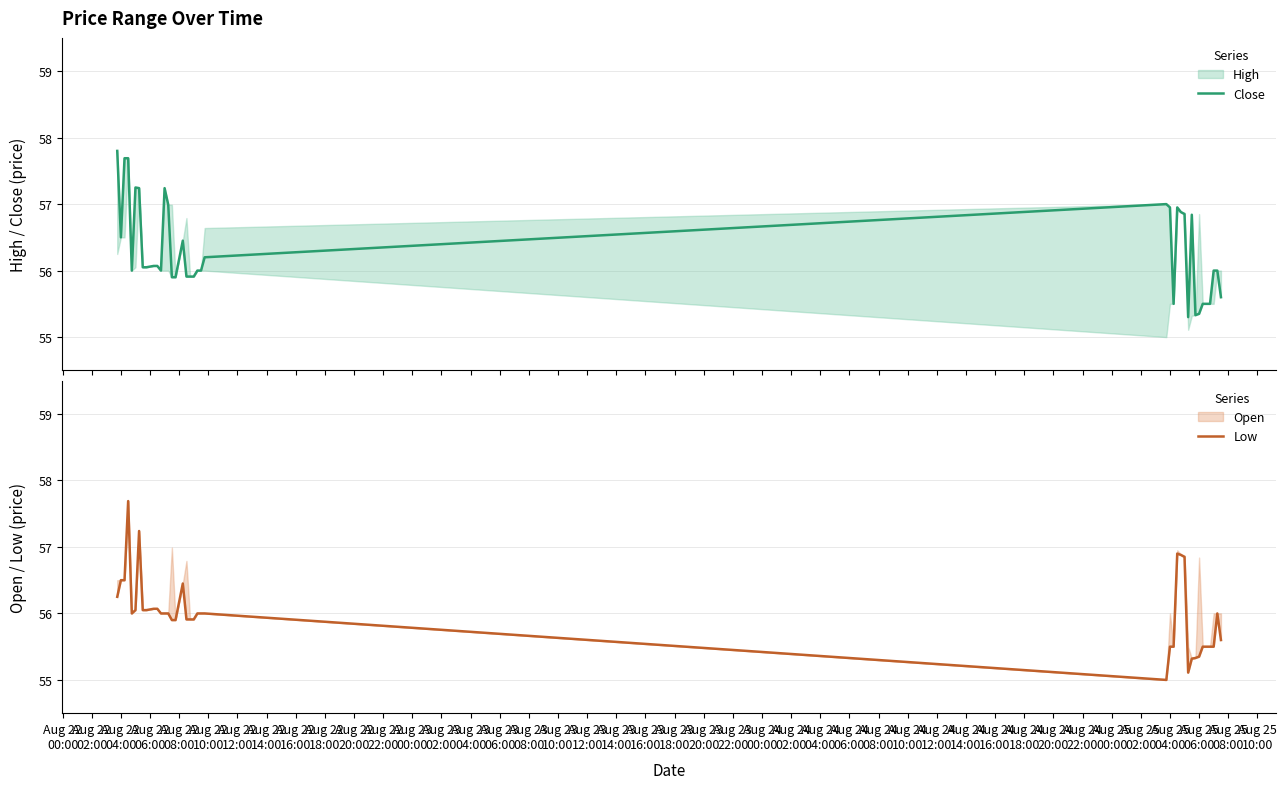

What position from the left is Aug 22
08:00?

5